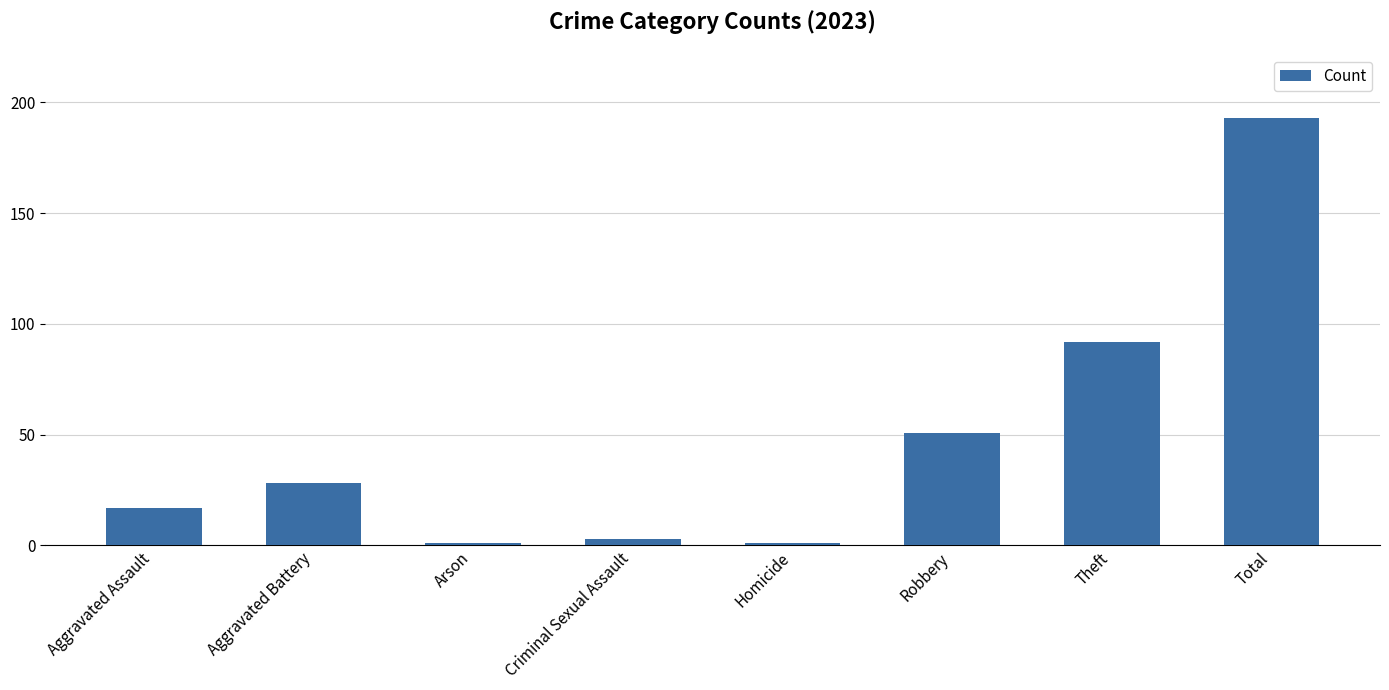

What is the minimum value shown in the chart?

1